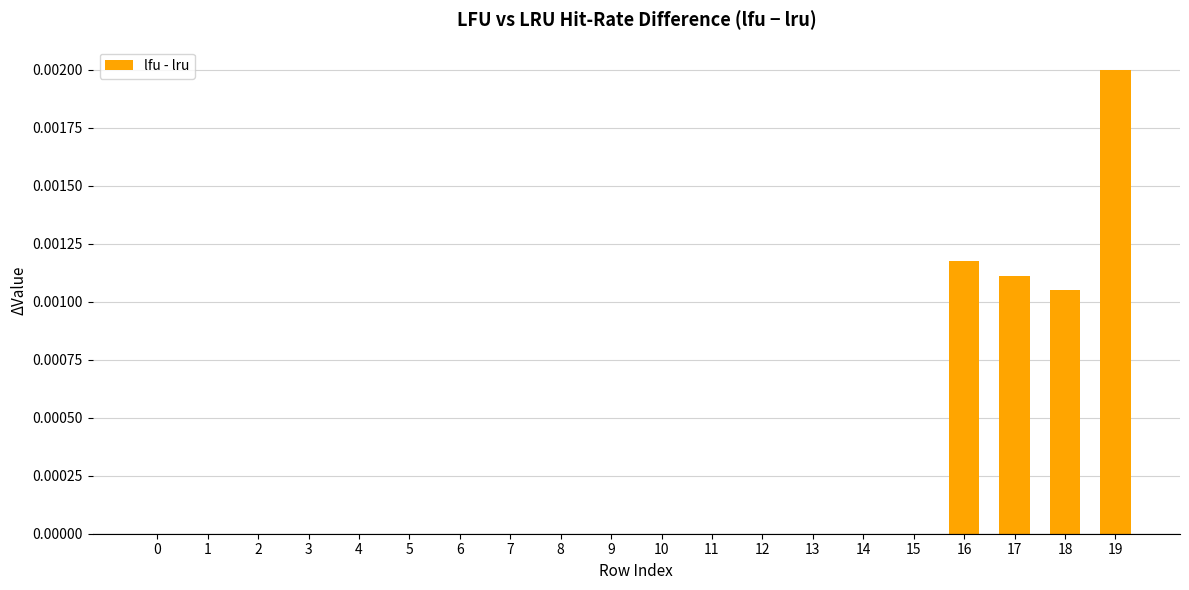

Are the bars horizontal?

No